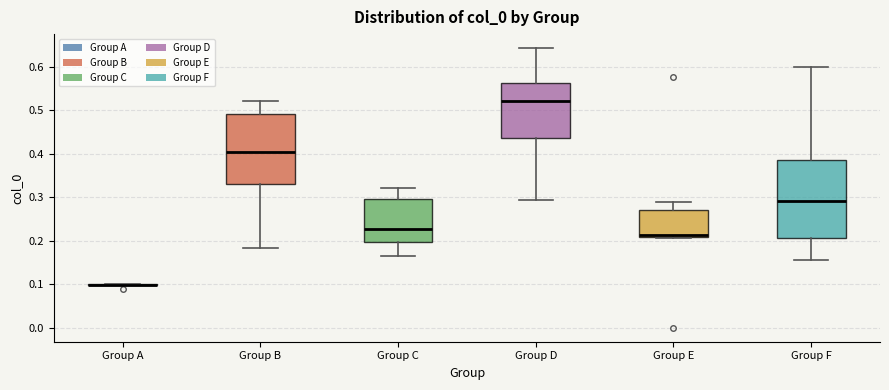

Which box is the tallest, from its lower edge to its upper edge?

Group F